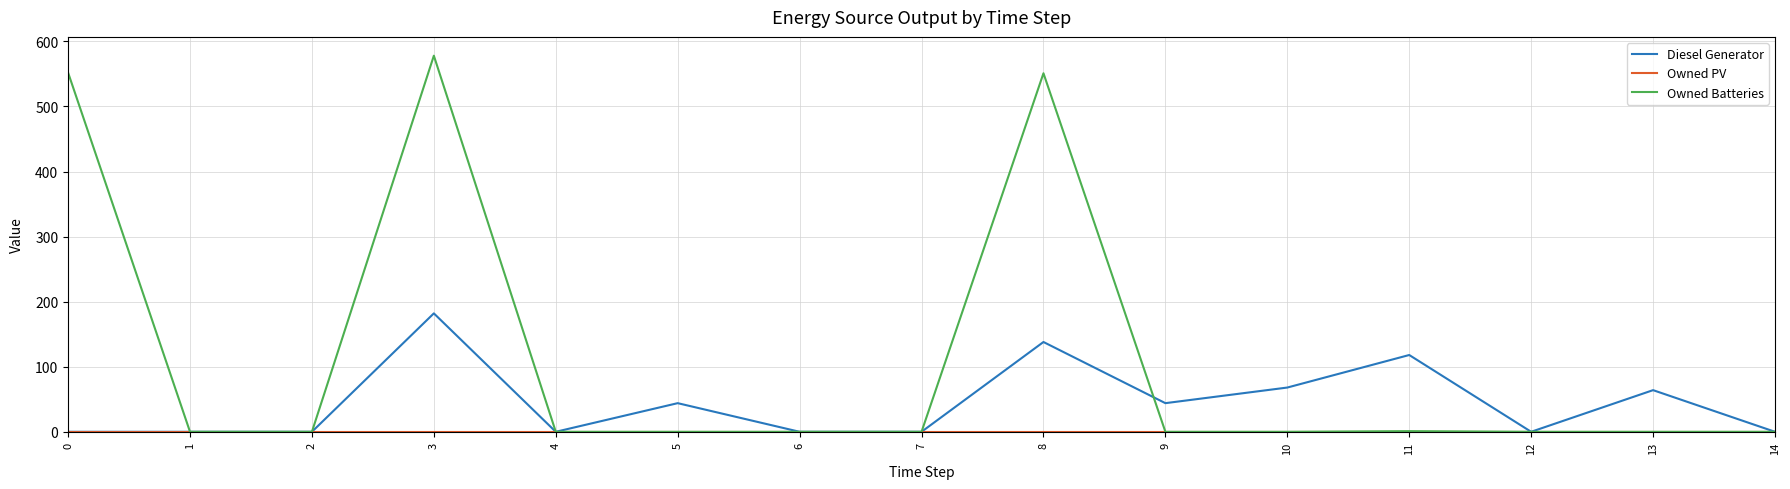

At which category is the sum across all series the highest?

3